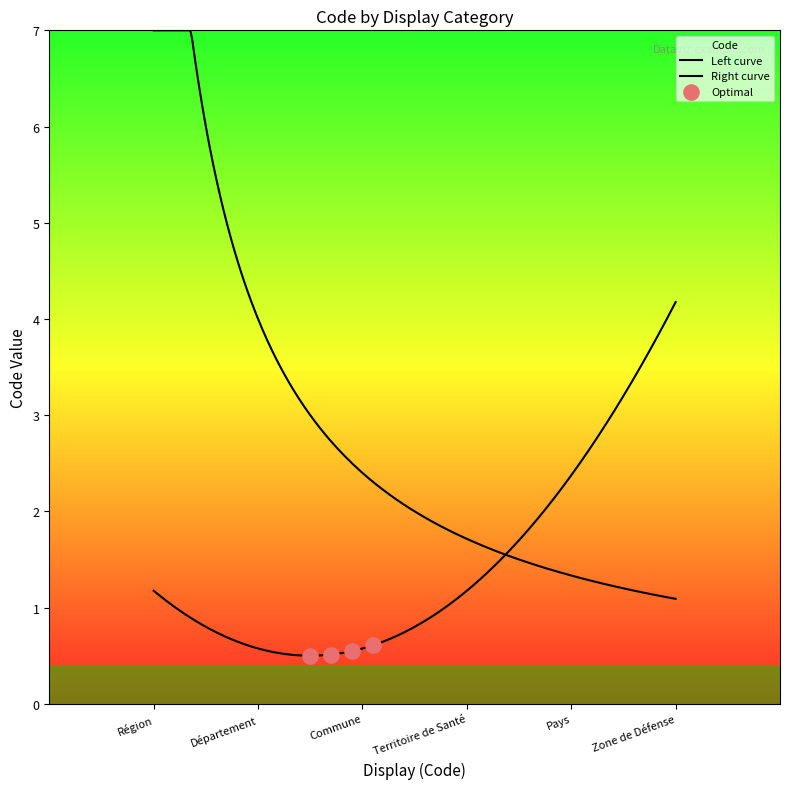

Which has a higher value, Commune or Pays?

Pays